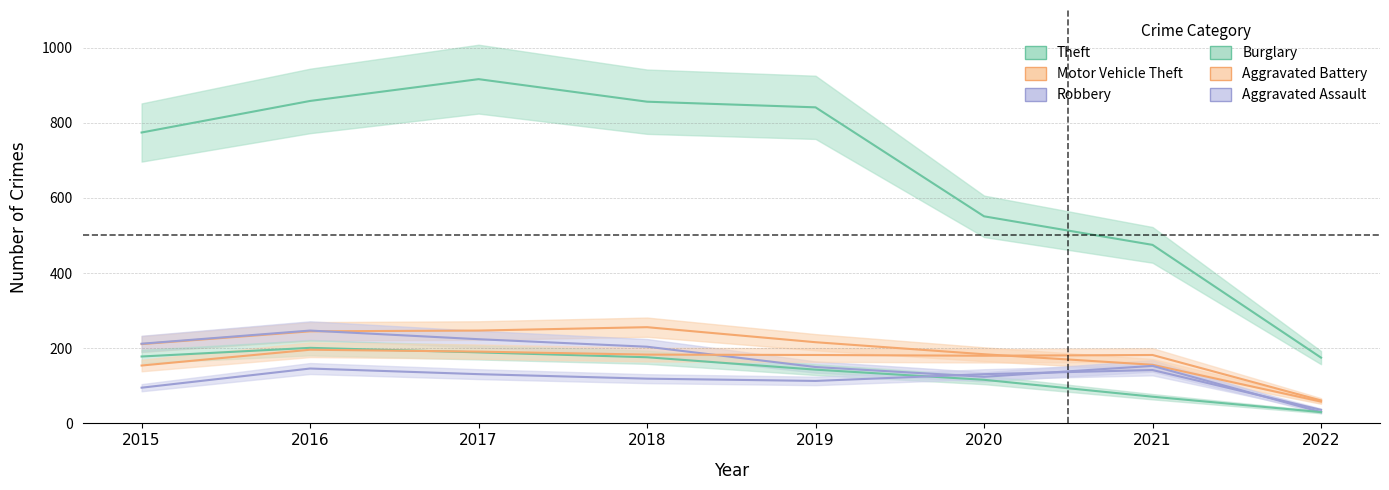

How many data points in Aggravated Battery are above 182?

3